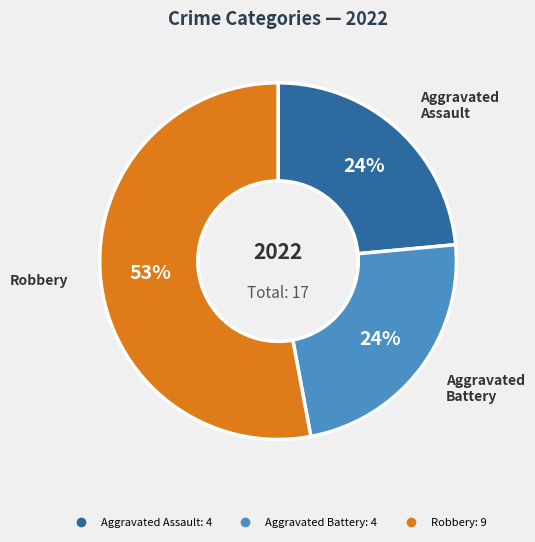

To the nearest percent, what is the average slice percentage?

33%